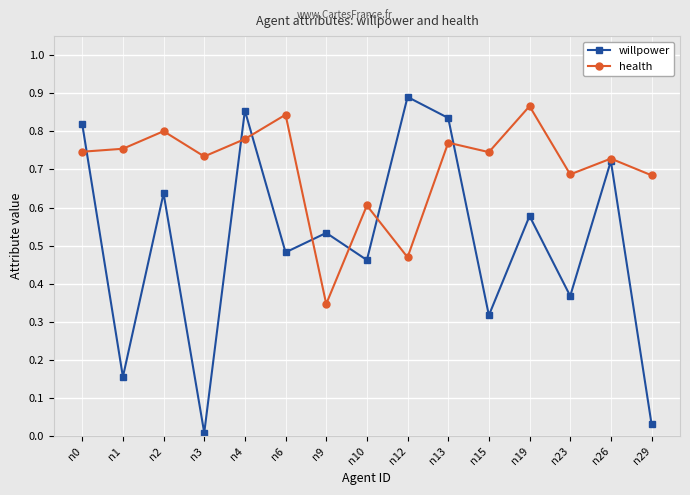

Rank the series by their maximum value, from highest to lowest.

willpower, health